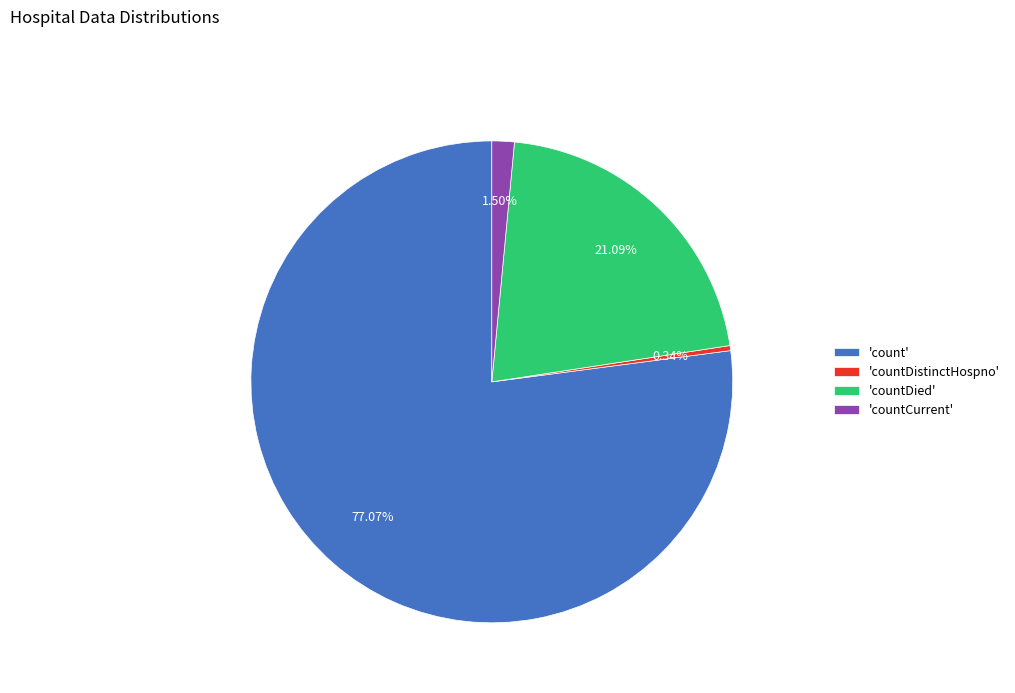

Is there any slice that represents more than half of the pie?

Yes